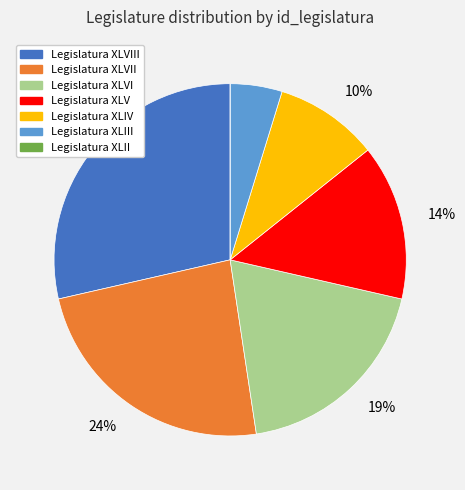

Is there a majority slice in this chart?

No